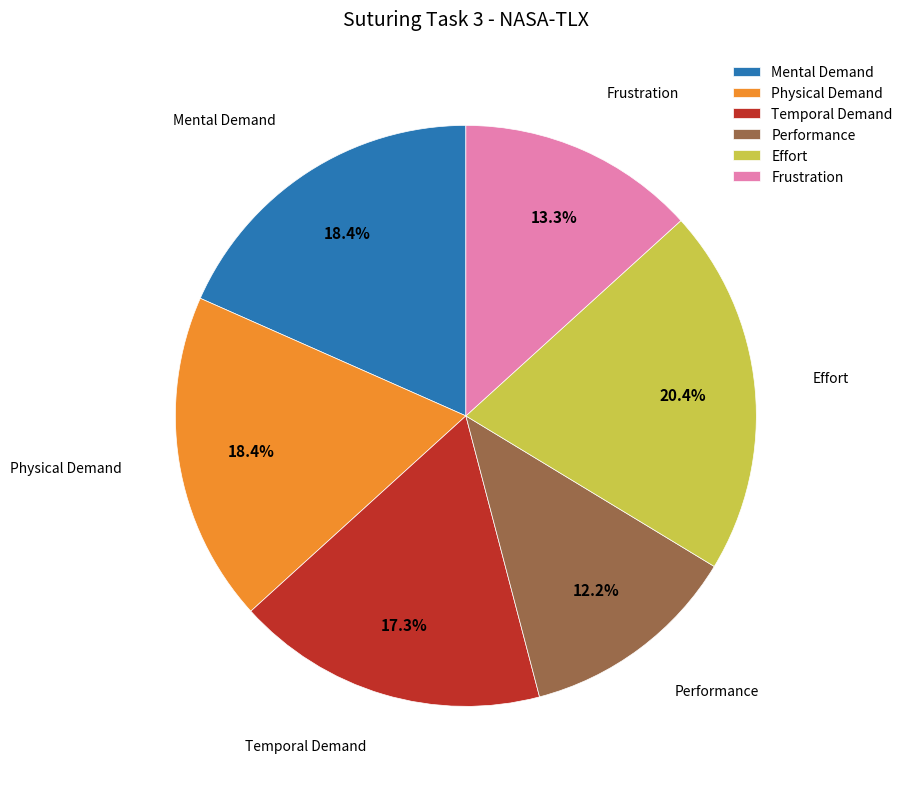

Does Frustration account for over 50% of the chart?

No